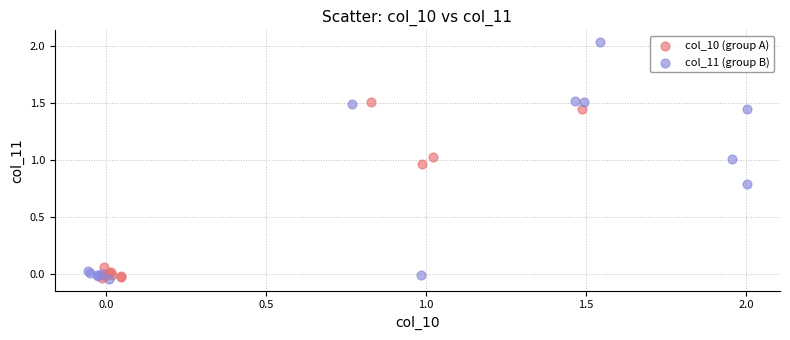

Which series contains the highest Y value?

col_11 (group B)